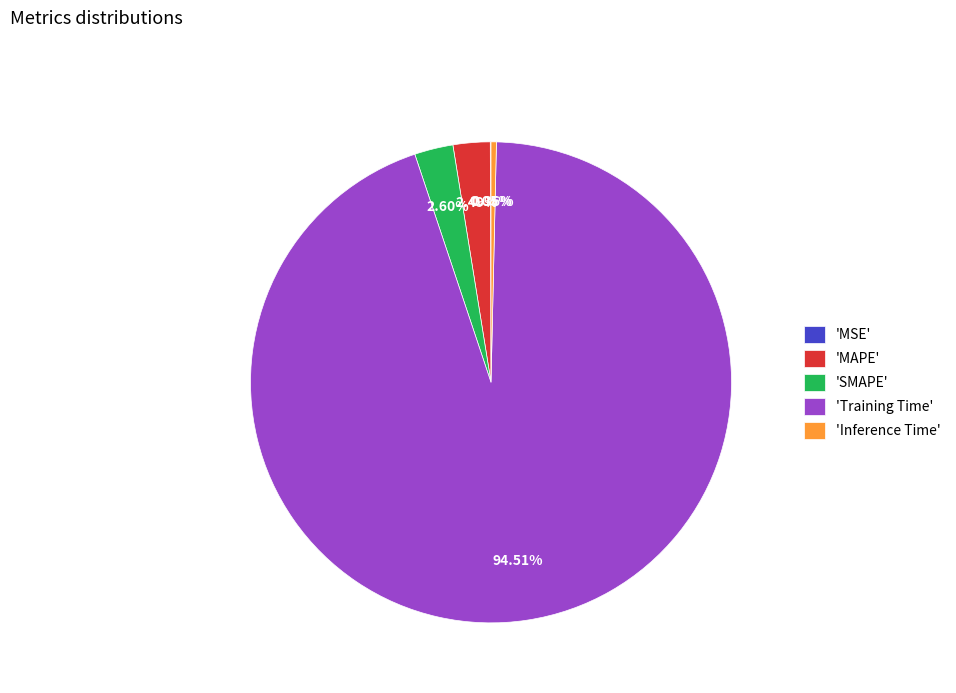

Which slice represents more than half of the pie?

'Training Time'